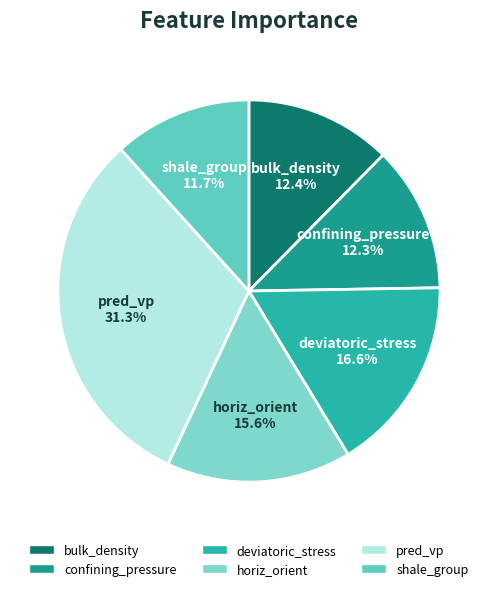

True or false: horiz_orient accounts for 9% of the total.

False